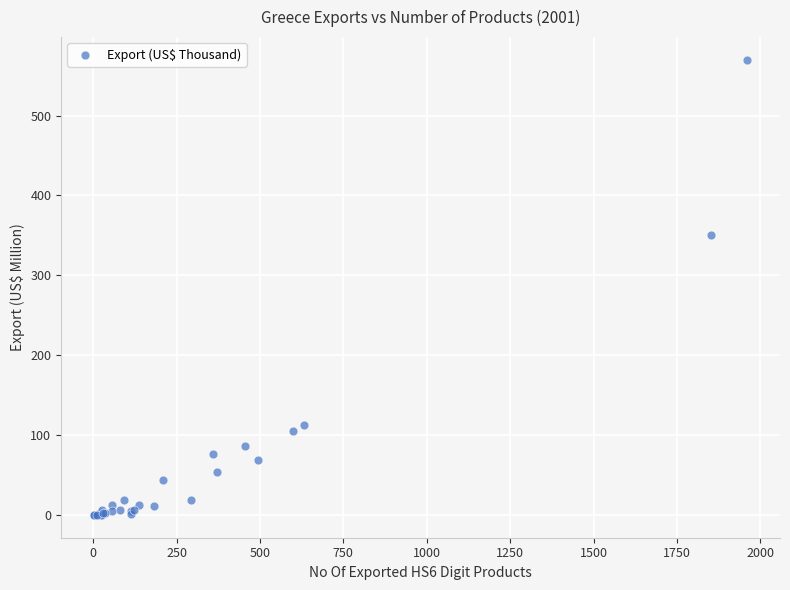

What Y value in the scatter plot is closest to 284?

350.8